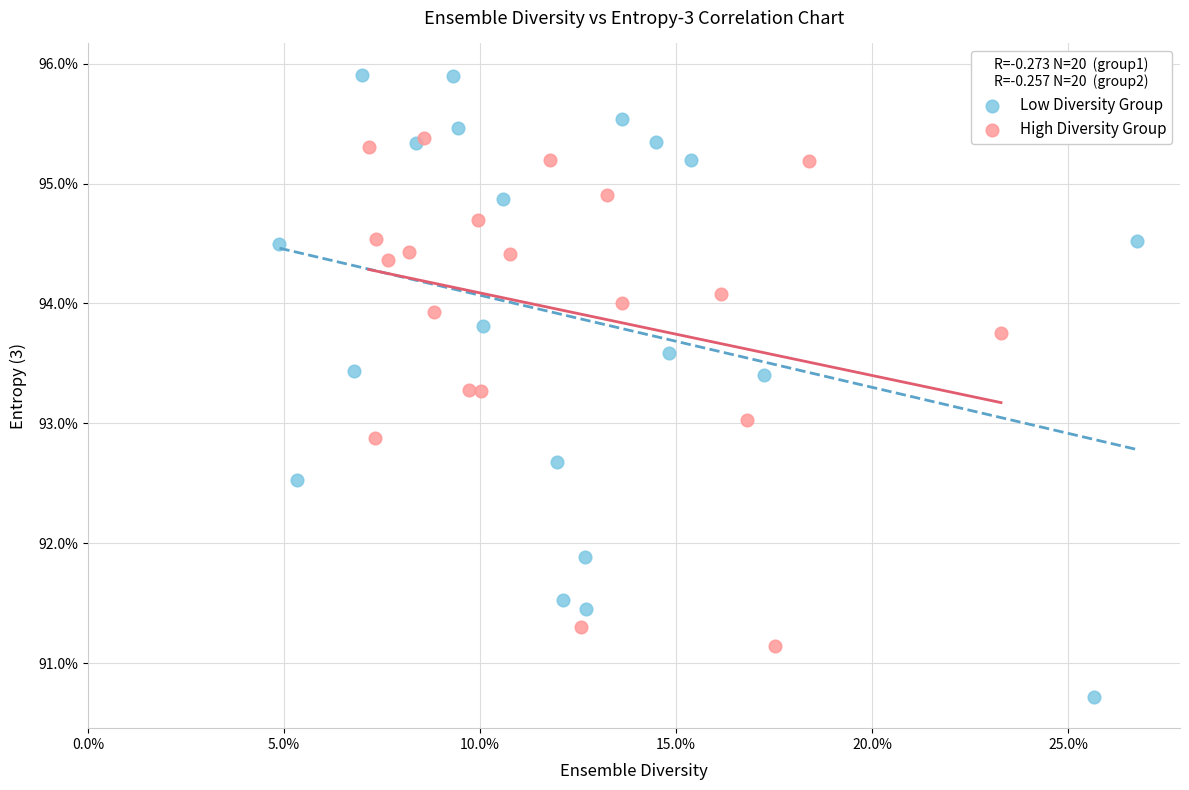

What are all the series names shown in the legend?

Low Diversity Group, High Diversity Group